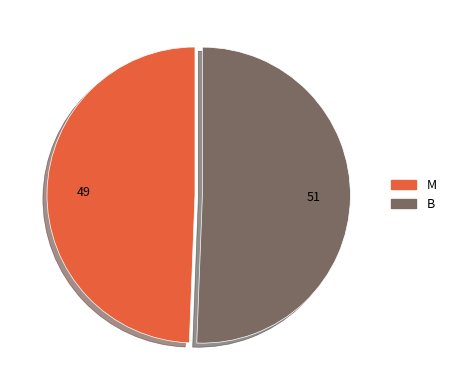

The M slice represents 49% of the pie. True or false?

True